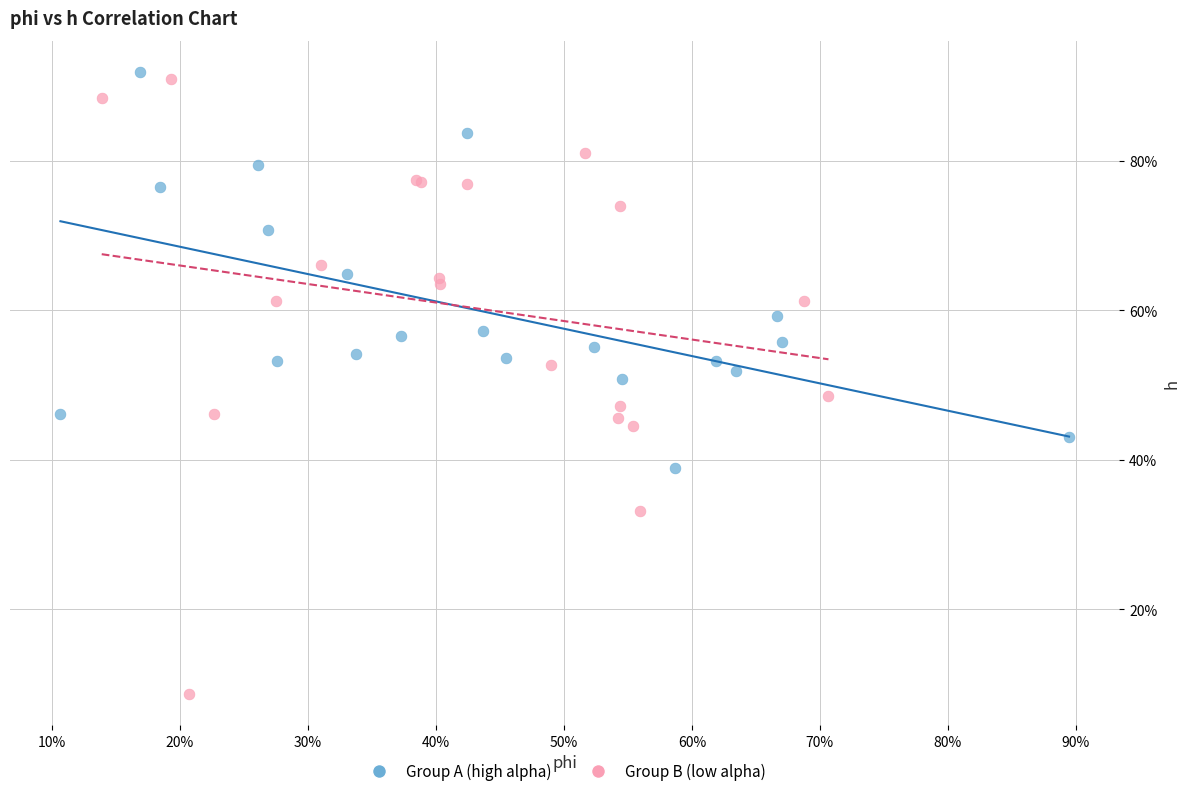

Which series reaches the minimum Y coordinate?

Group B (low alpha)